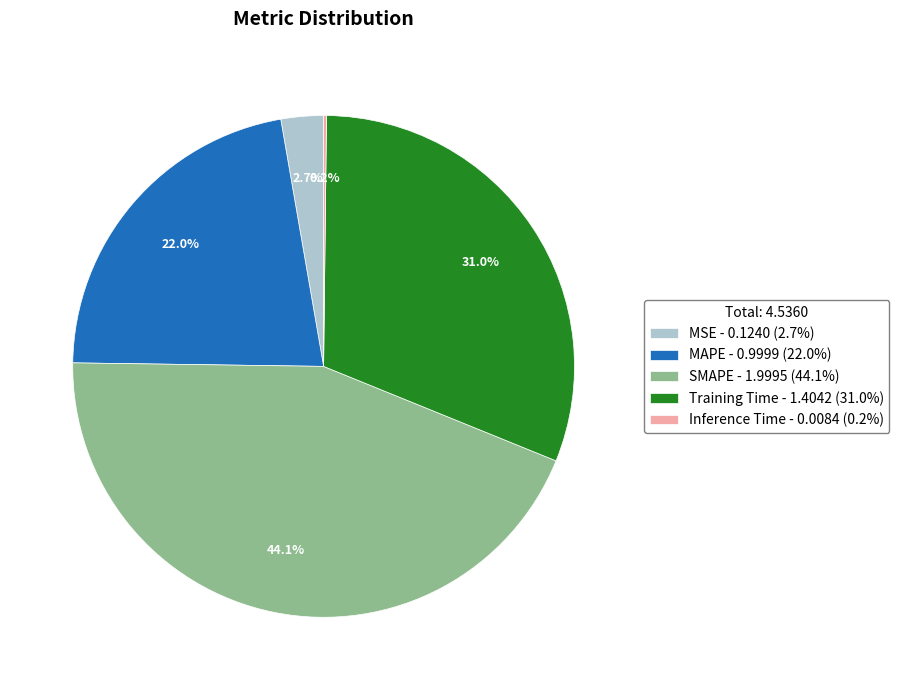

What portion of the pie excludes MSE?

97.3%